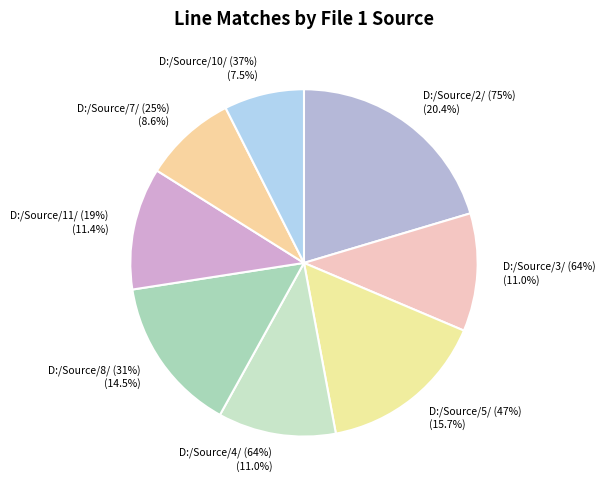

How many slices are in this pie chart?

8